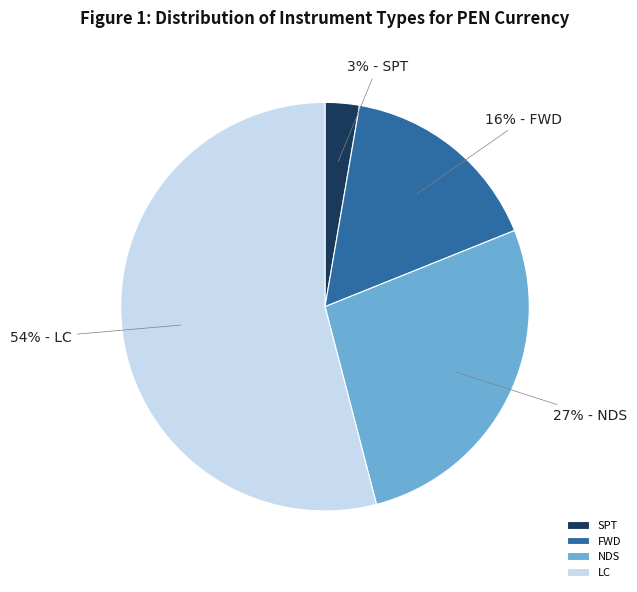

True or false: LC accounts for 54% of the total.

True